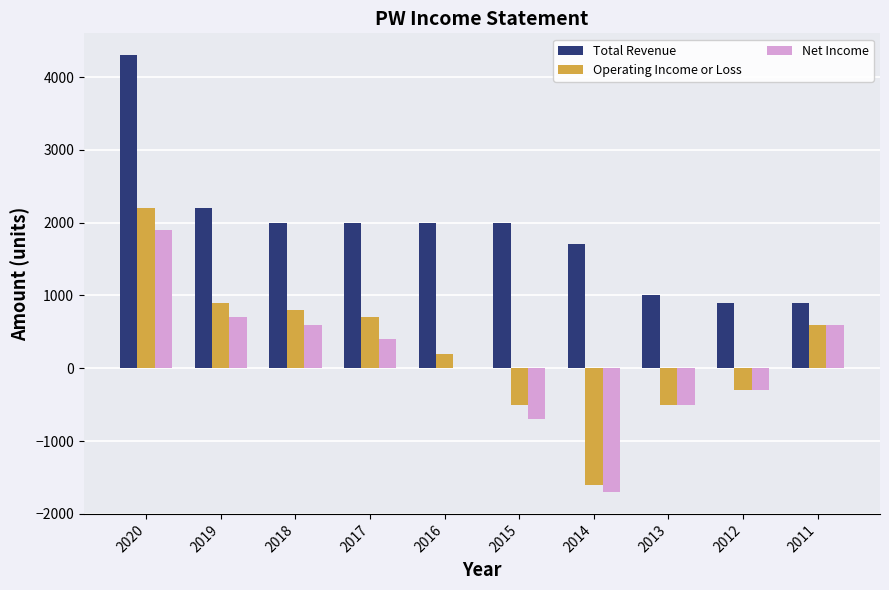

Between 2017 and 2012, which series saw the biggest shift?

Total Revenue